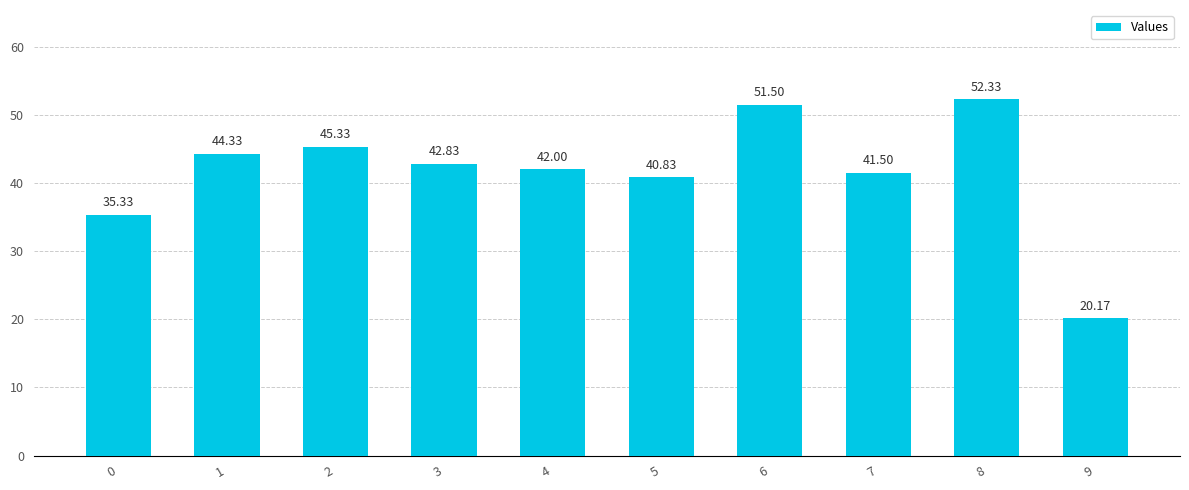

The chart shows a value of 31.6 at 8. True or false?

False